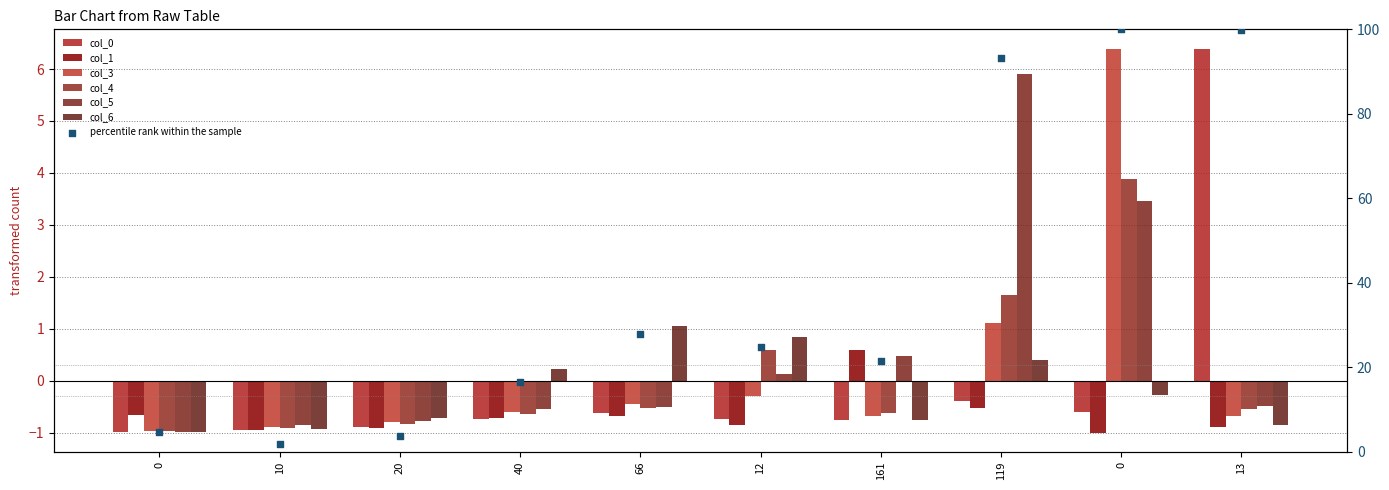

Which series contains the highest Y value?

col_3